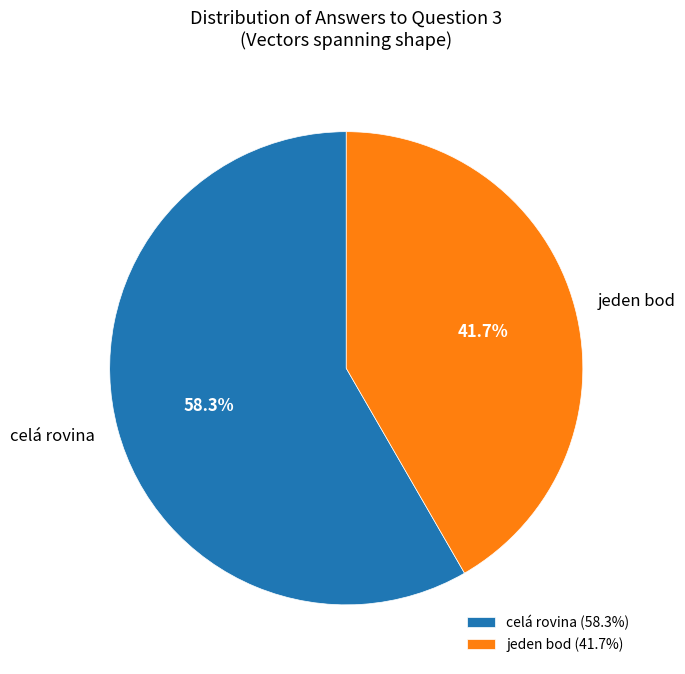

The celá rovina slice represents 58% of the pie. True or false?

True